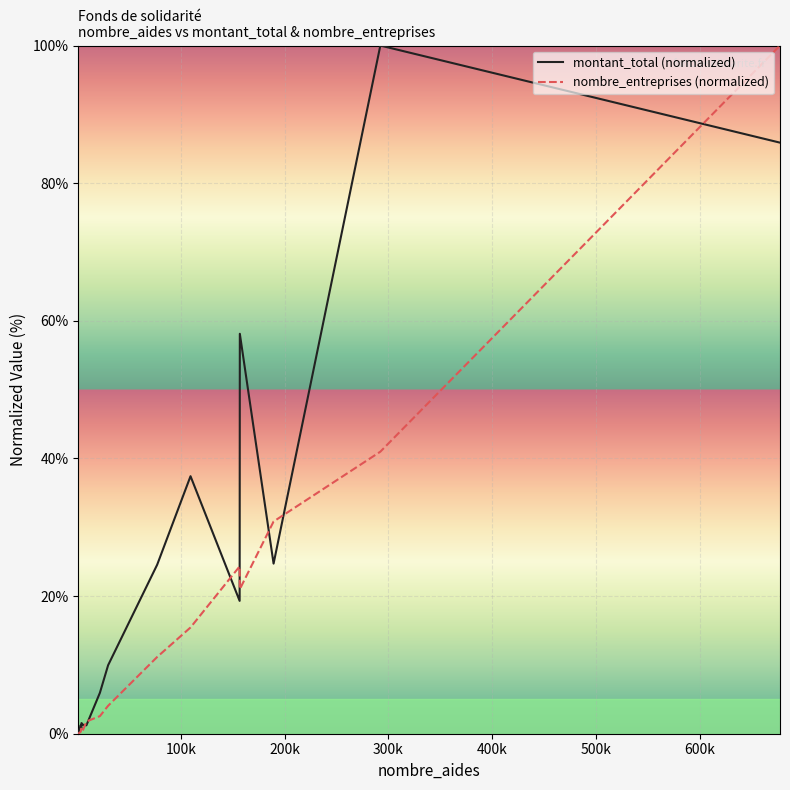

What is the difference between the maximum and minimum values in the nombre_entreprises (normalized) series?

100.0